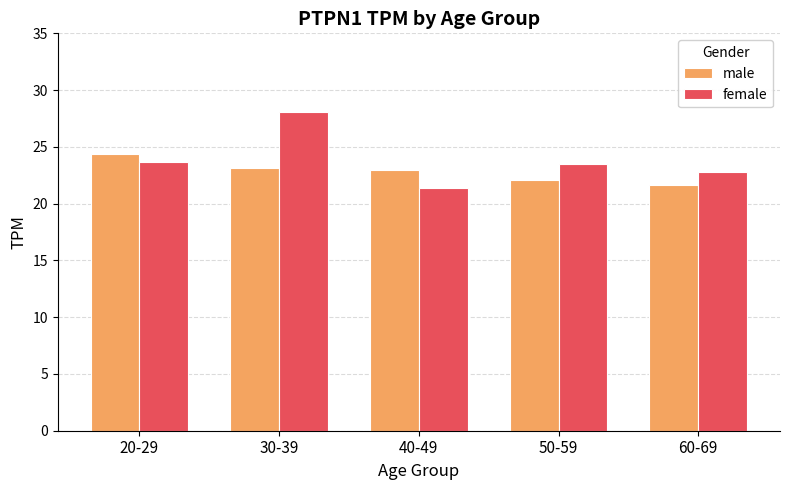

What position from the left is 40-49?

3